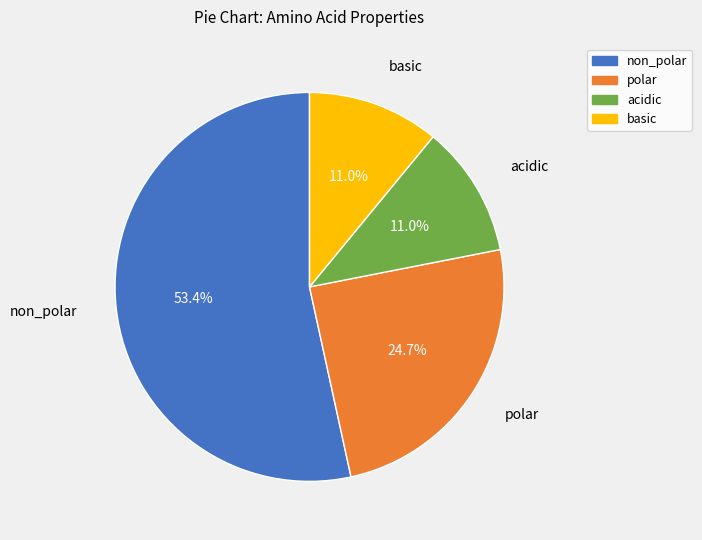

What percentage is the acidic slice, to the nearest percent?

11%